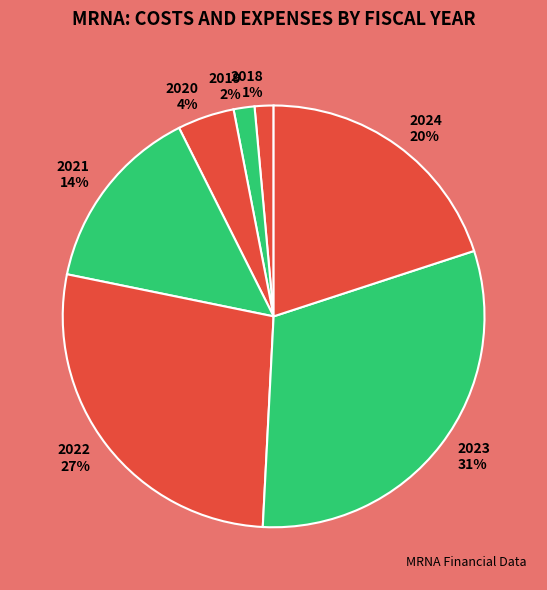

What percentage is the 2018 slice, to the nearest percent?

1%